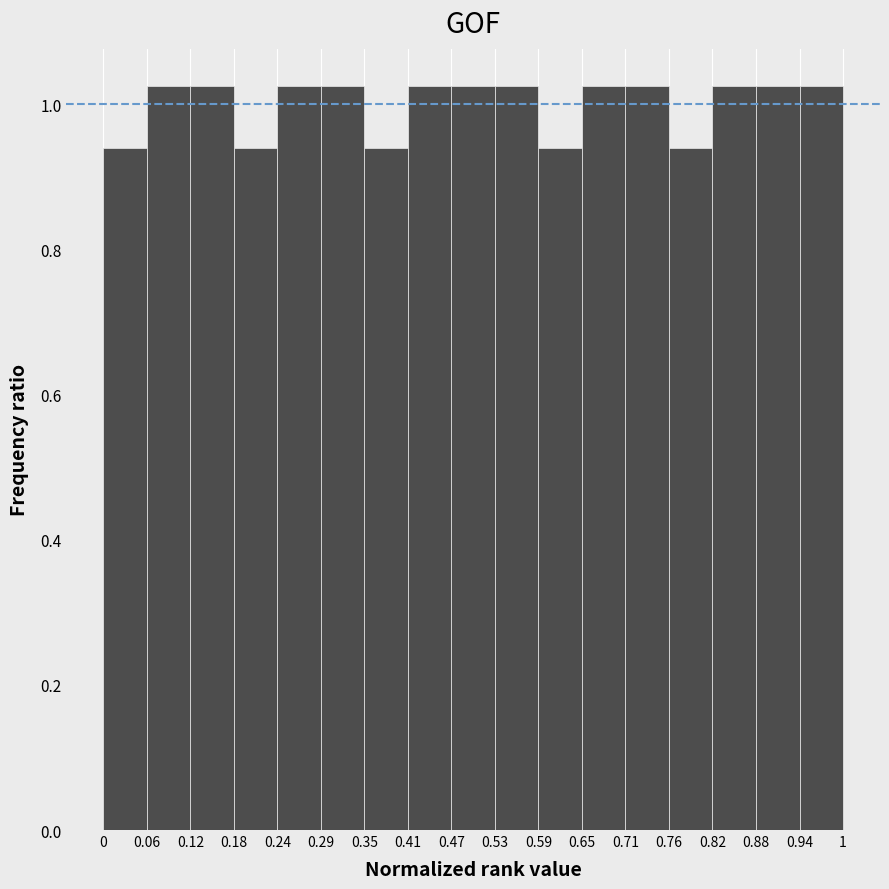

How tall is the bar that spans 0.06 to 0.12 on the x-axis? The values are not printed on the chart, so give them approximately, as read against the axis.

1.02